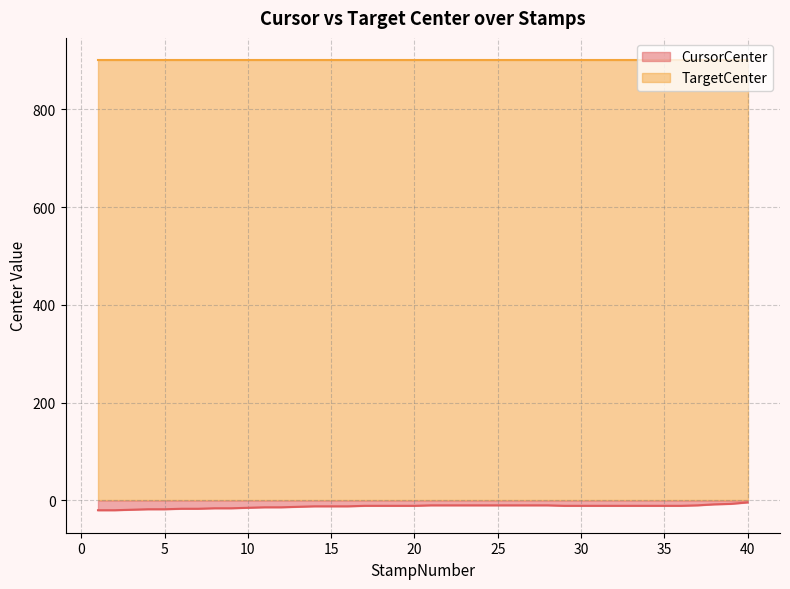

List the series in order of their peak value, lowest first.

CursorCenter, TargetCenter